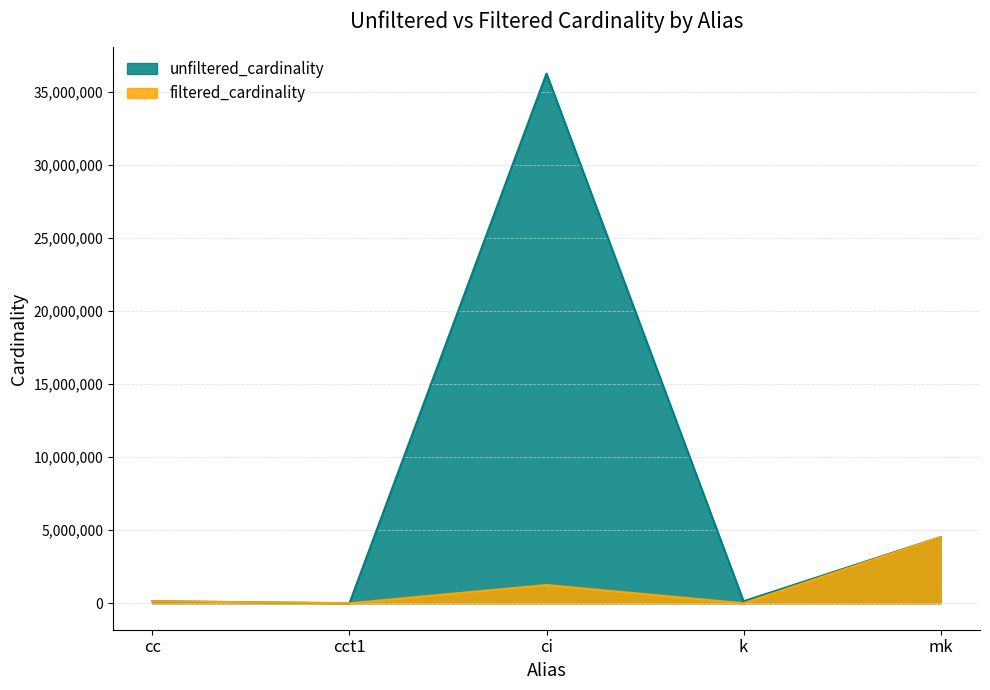

List the series in order of their overall mean, highest first.

unfiltered_cardinality, filtered_cardinality